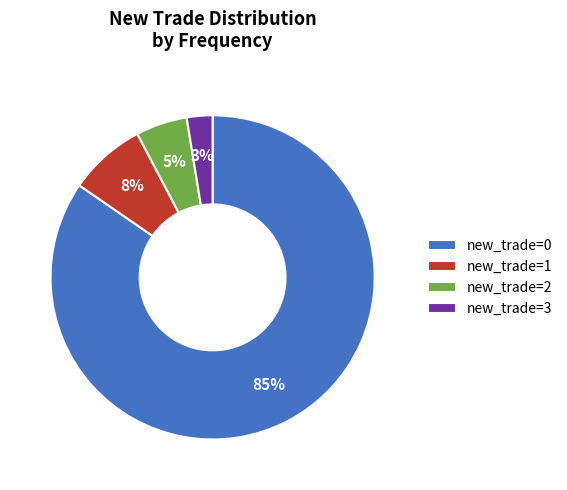

Is there a majority slice in this chart?

Yes